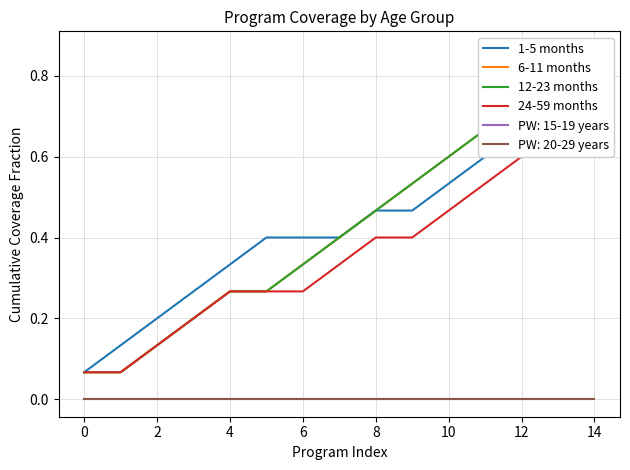

What is the average value of the 12-23 months series?

0.4